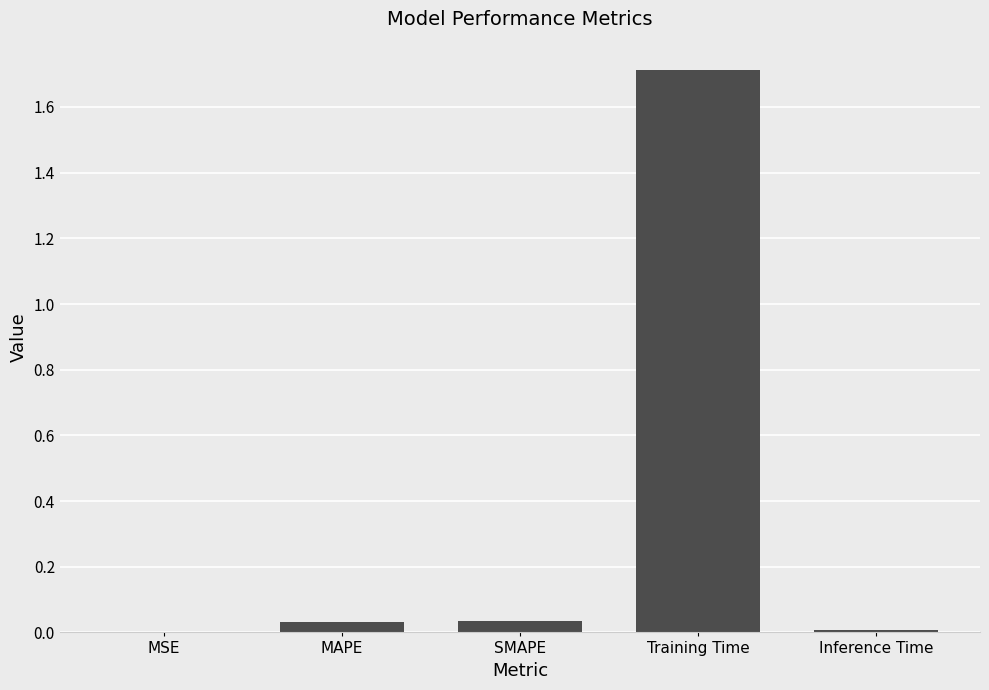

The chart shows a value of 2.9 at Training Time. True or false?

False